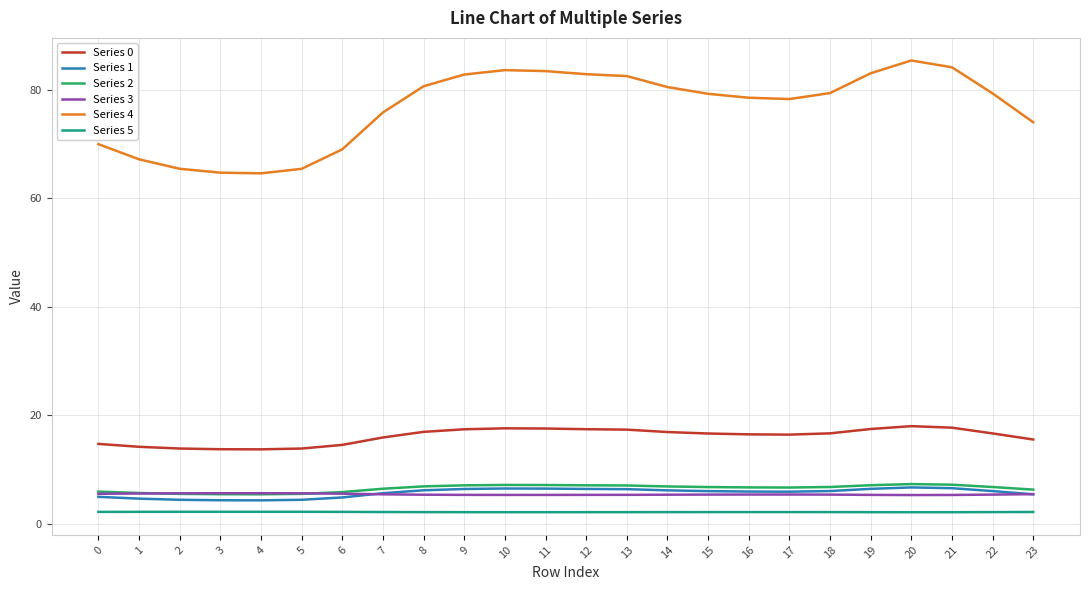

Read the Series 5 value at 10.

2.2